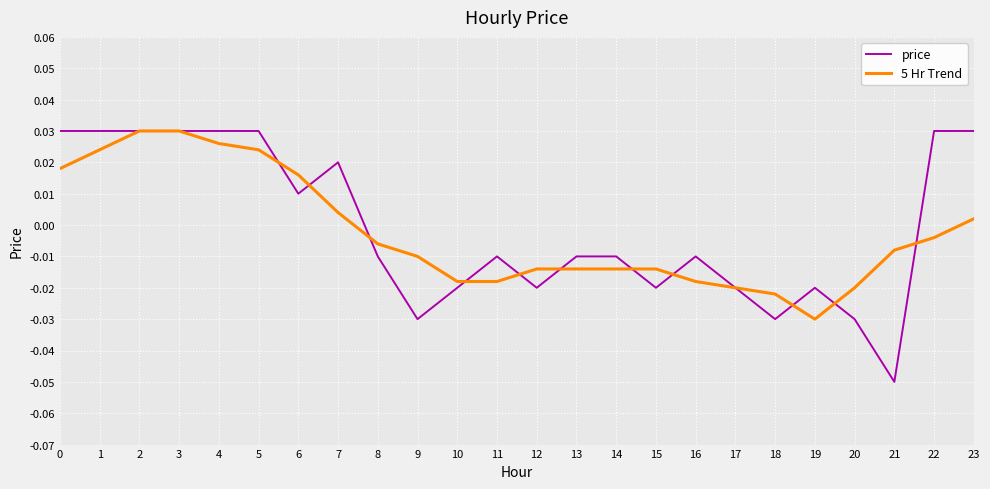

Which series has the largest range (max minus min)?

price